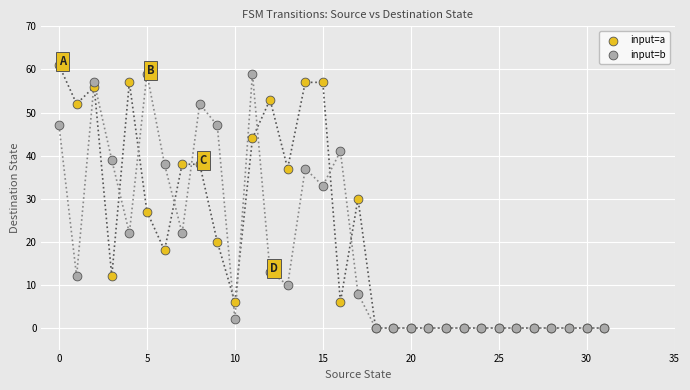

Which series has the widest spread of Y values?

input=a